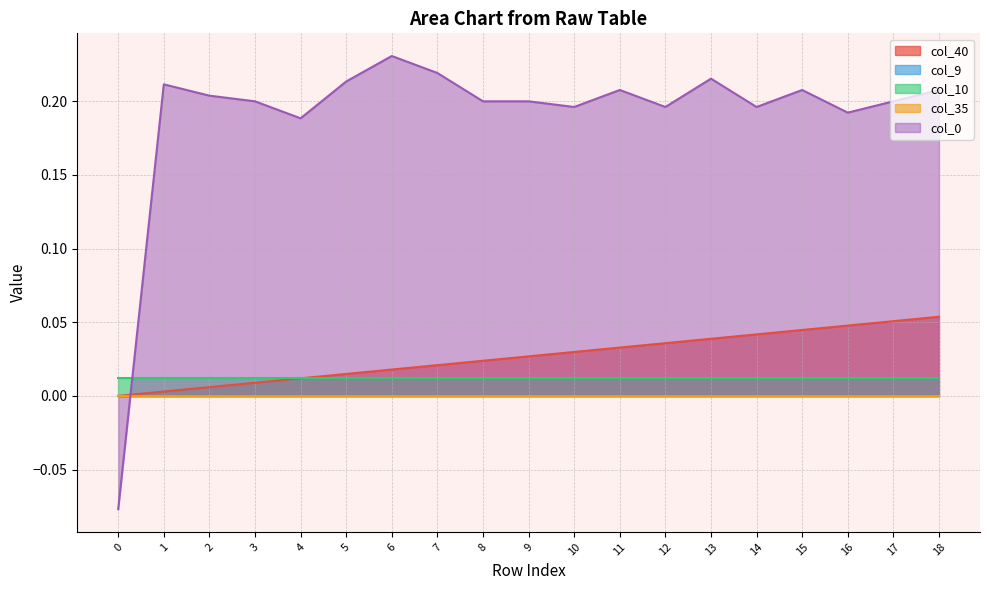

Which series ends up on top after the final intersection of col_10 and col_0?

col_0